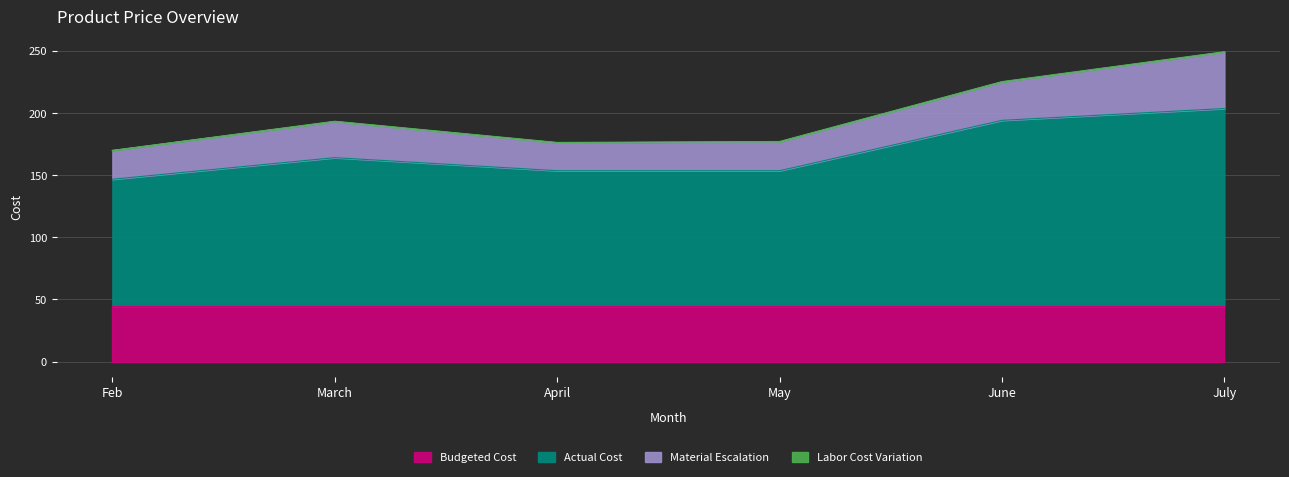

Reading left to right, extract all data points from this chart.

Budgeted Cost: 44.5	44.5	44.5	44.5	44.5	44.5
Actual Cost: 102.1	119.5	109.0	109.0	149.5	159.0
Material Escalation: 23.2	28.9	22.4	23.2	30.8	45.3
Labor Cost Variation: 0.0	0.3	0.3	0.3	0.3	0.3